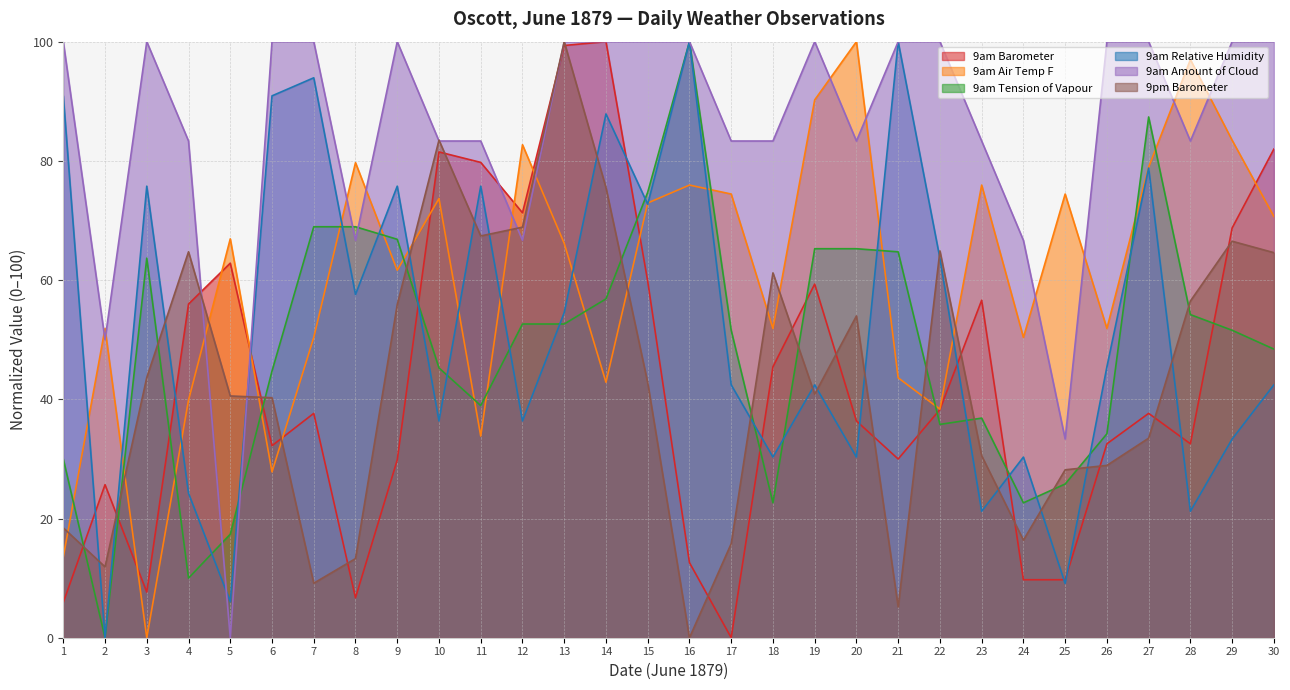

True or false: 9am Air Temp F has more than 1 interior local peaks.

True